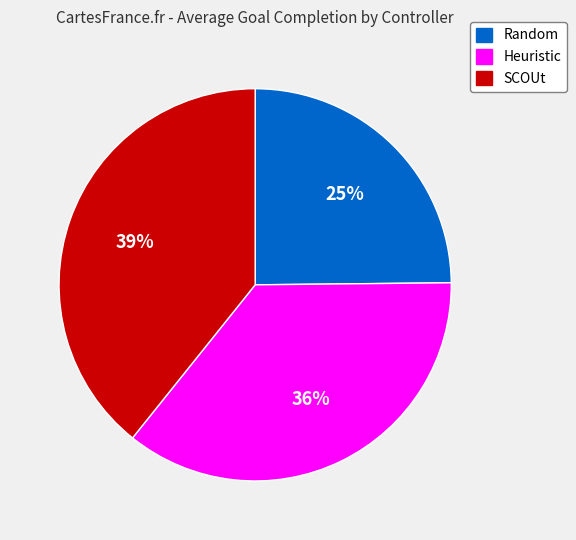

To the nearest percent, what is the difference between the Heuristic and SCOUt slice percentages?

3%